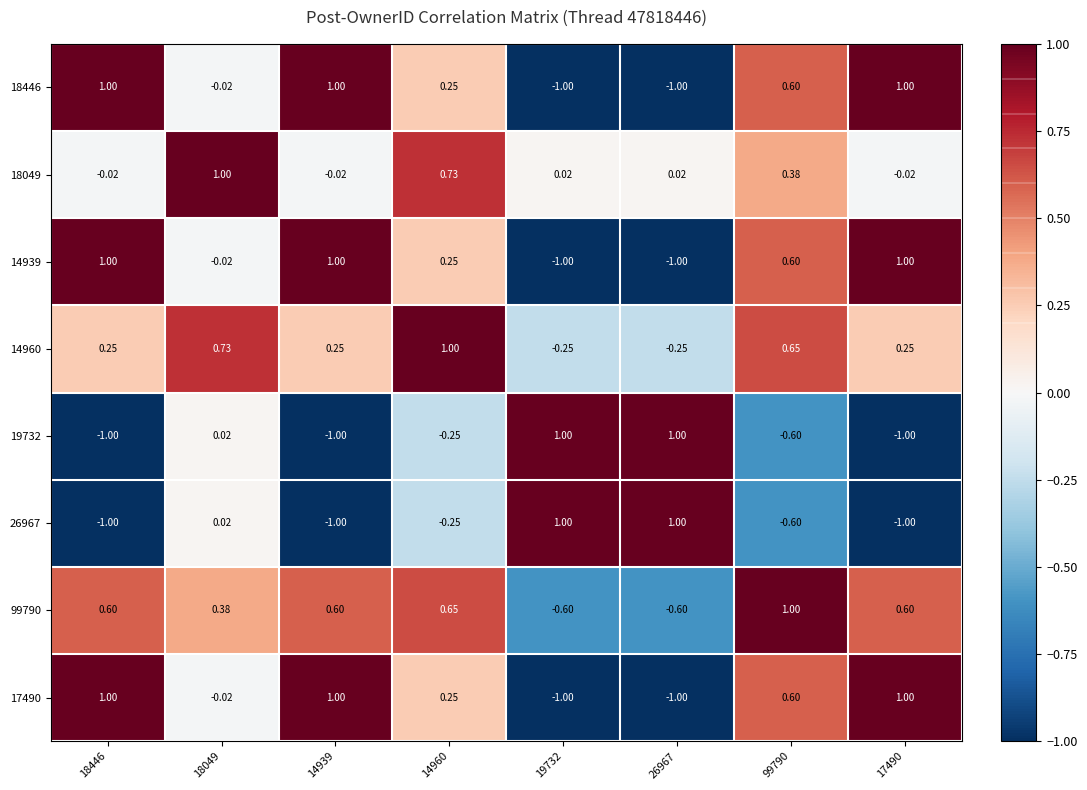

Is the value of 17490 at 19732 greater than the value of 19732 at 19732?

No